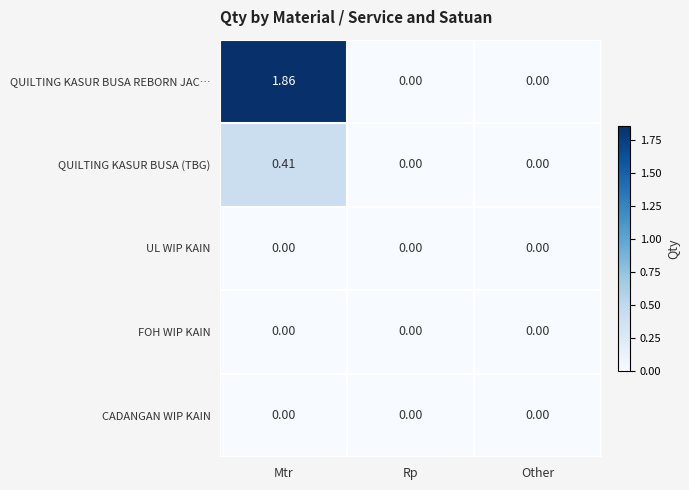

At which label does QUILTING KASUR BUSA (TBG) reach its peak?

Mtr